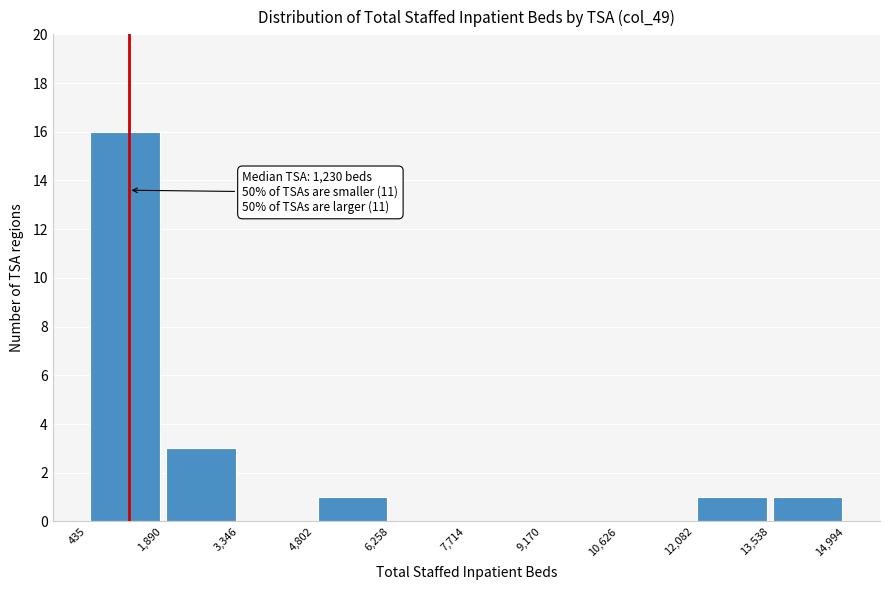

Which range on the x-axis has the tallest bar?

435 to 1,890